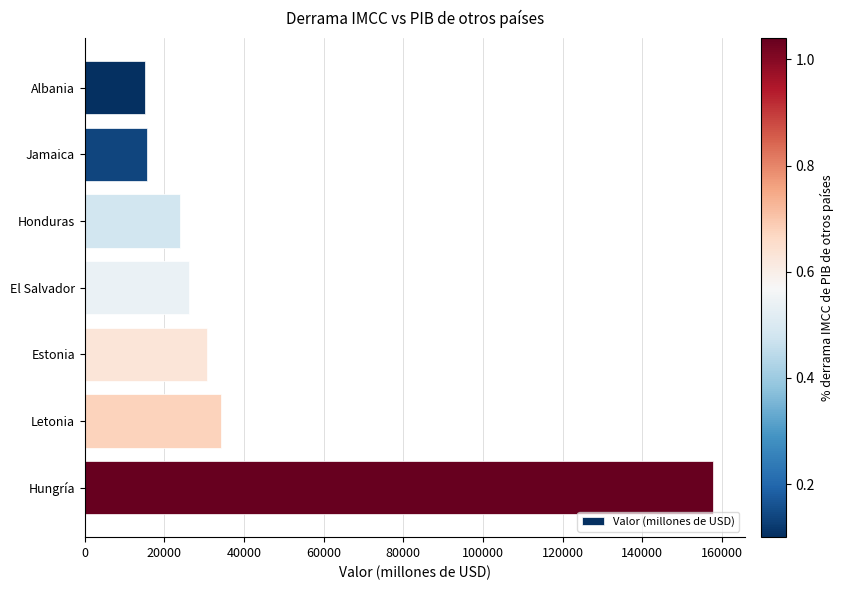

Approximately how many times larger is the value at Hungría compared to El Salvador?

6.0